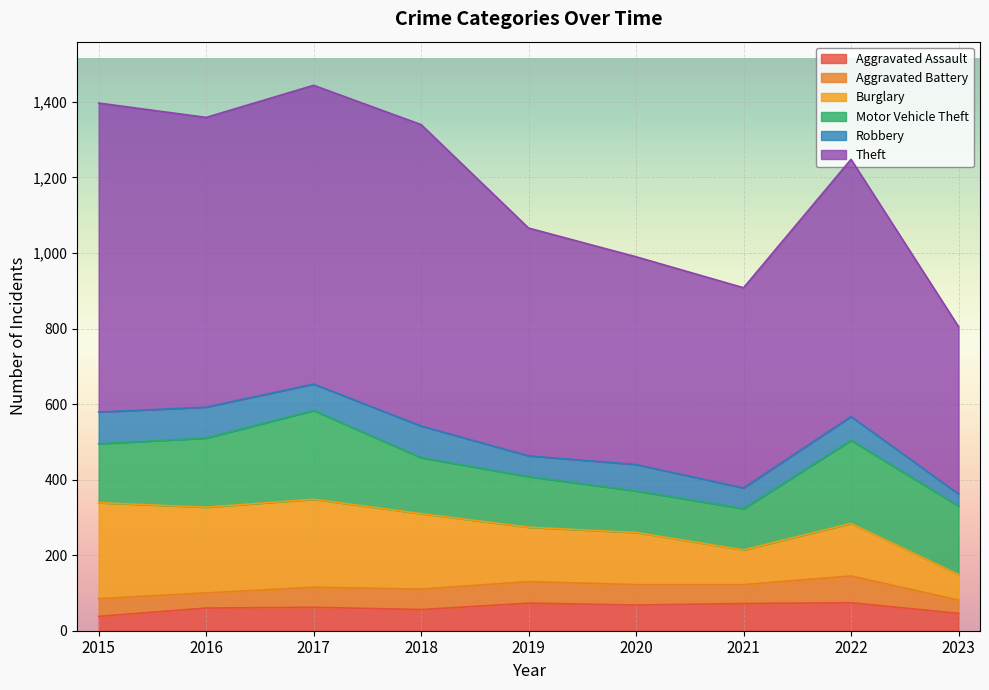

Where does the Theft series first go above 681?

2015